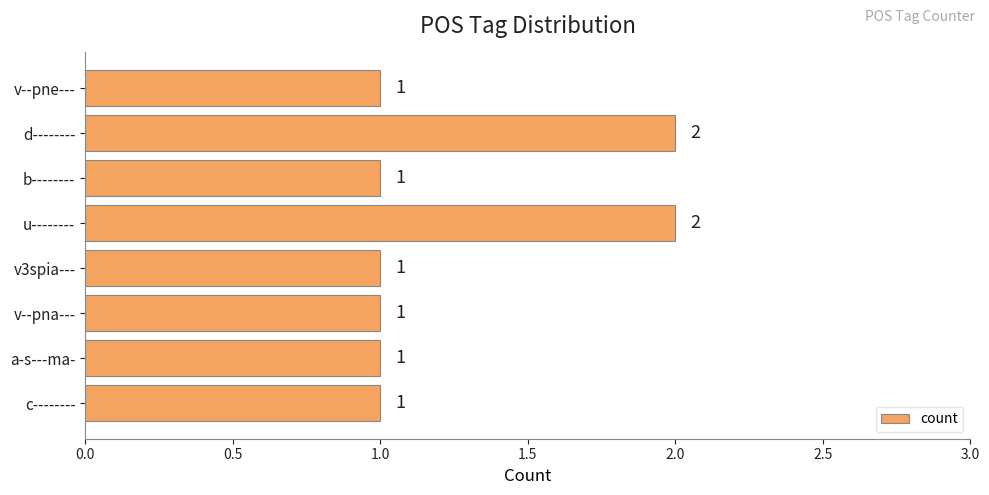

Reading bottom to top, extract all data points from this chart.

1	1	1	1	2	1	2	1